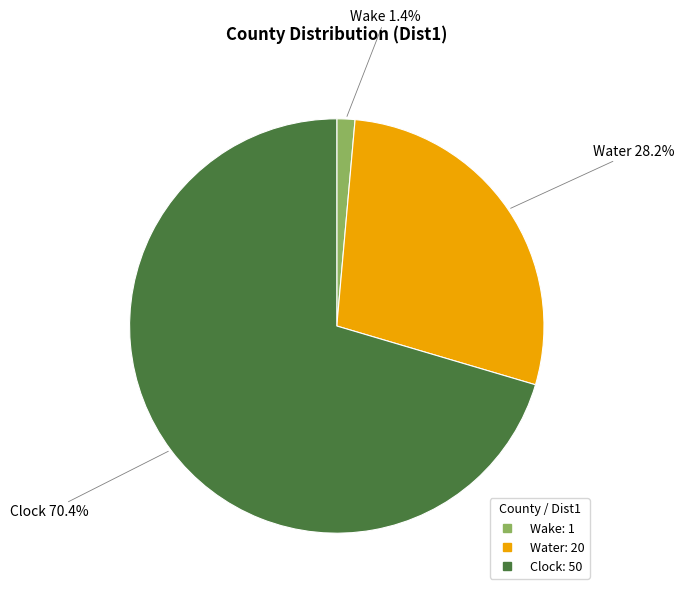

How much of the chart is everything except Water?

71.8%